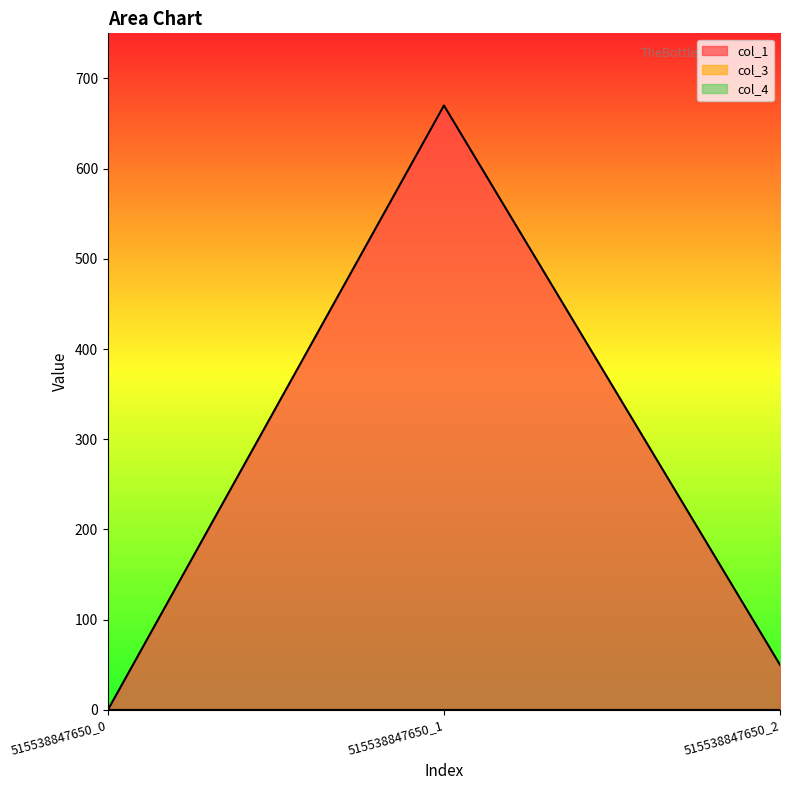

Reading left to right, transcribe all the data shown in this chart.

col_1: 0.0	670.0	49.9
col_3: 0.0	0.0	0.0
col_4: 0.0	0.0	0.0